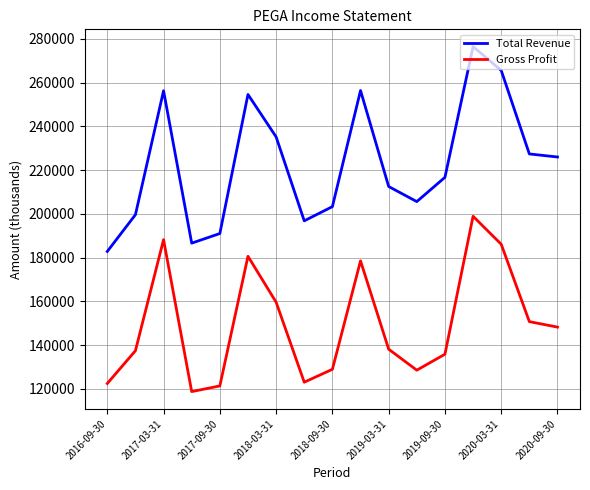

Rank the series by their maximum value, from lowest to highest.

Gross Profit, Total Revenue